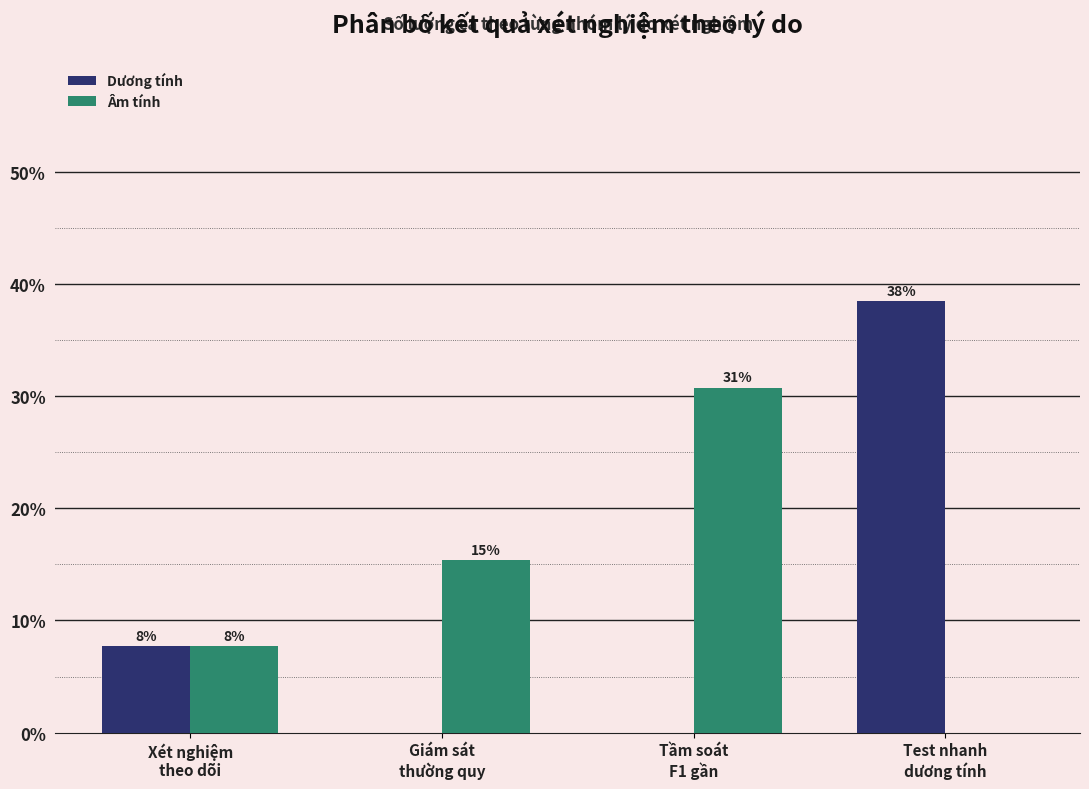

List the labels in order of Dương tính value, largest first.

Test nhanh
dương tính, Xét nghiệm
theo dõi, Giám sát
thường quy, Tầm soát
F1 gần